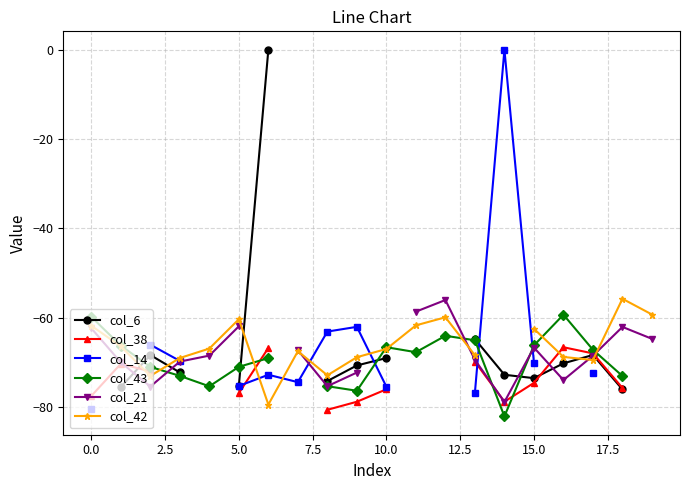

Does the chart display data point markers on the line(s)?

Yes